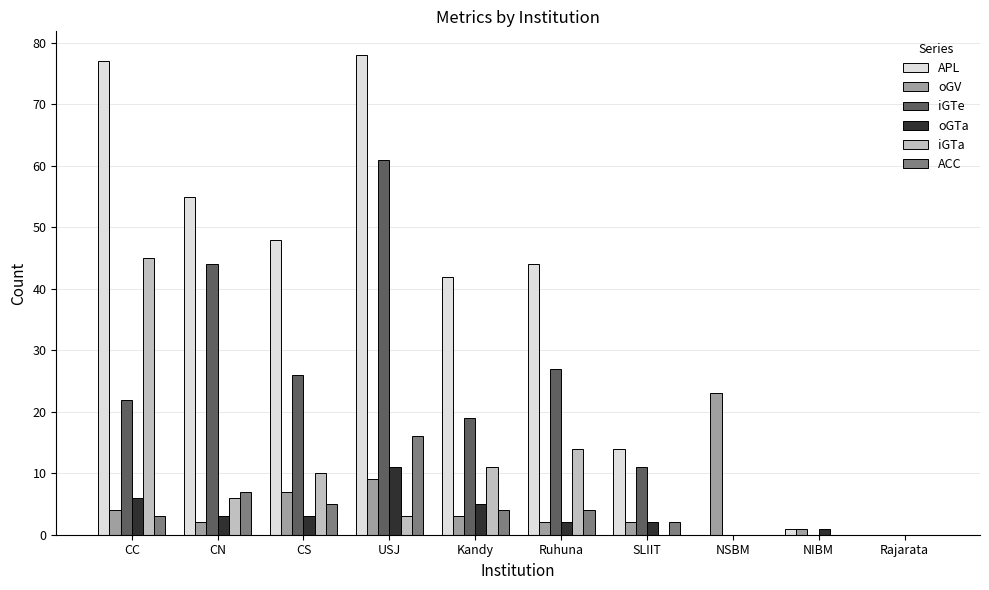

Reading right to left, list all the values displayed in this chart.

APL: 0	1	0	14	44	42	78	48	55	77
oGV: 0	1	23	2	2	3	9	7	2	4
iGTe: 0	0	0	11	27	19	61	26	44	22
oGTa: 0	1	0	2	2	5	11	3	3	6
iGTa: 0	0	0	0	14	11	3	10	6	45
ACC: 0	0	0	2	4	4	16	5	7	3